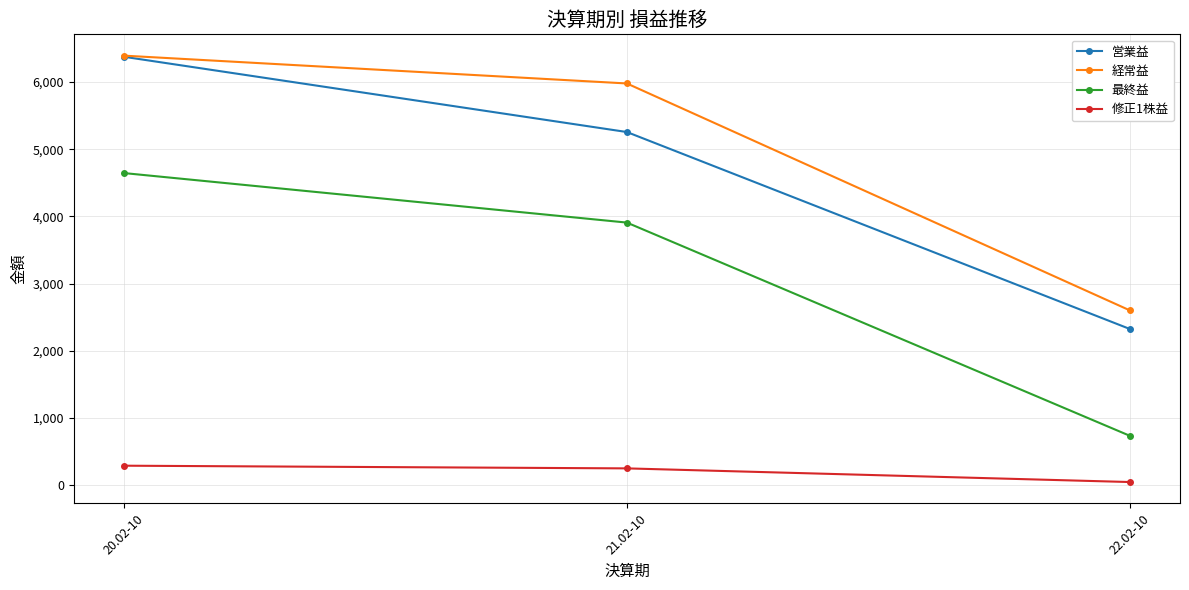

What is the minimum value for 営業益?

2326.0